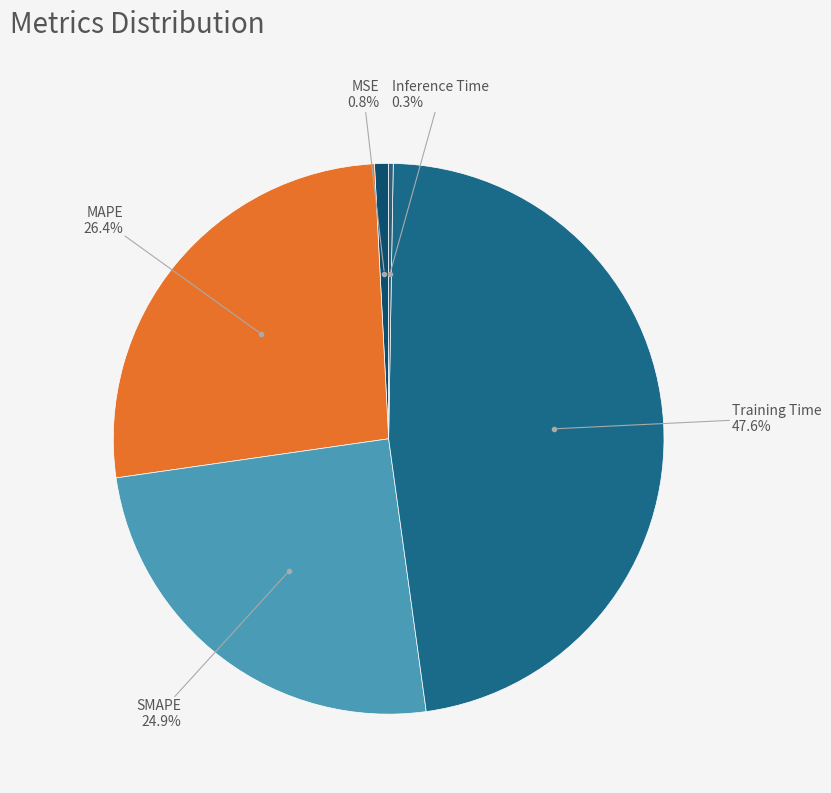

To the nearest percent, what is the average slice percentage?

20%